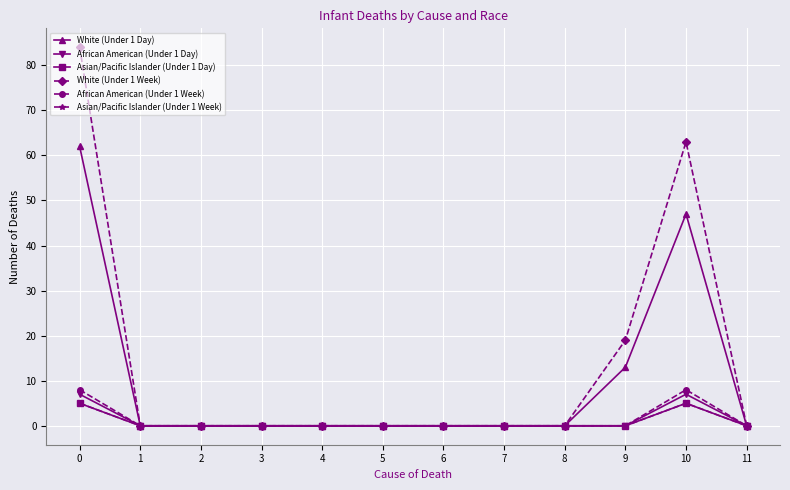

True or false: White (Under 1 Week) and White (Under 1 Day) cross at least once.

False